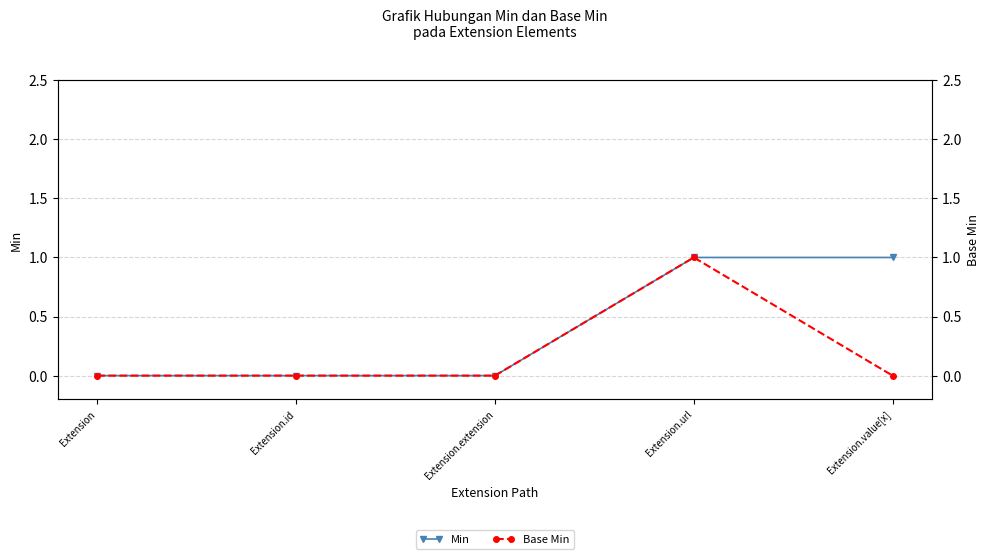

Which category has the lowest value in the Min series?

Extension